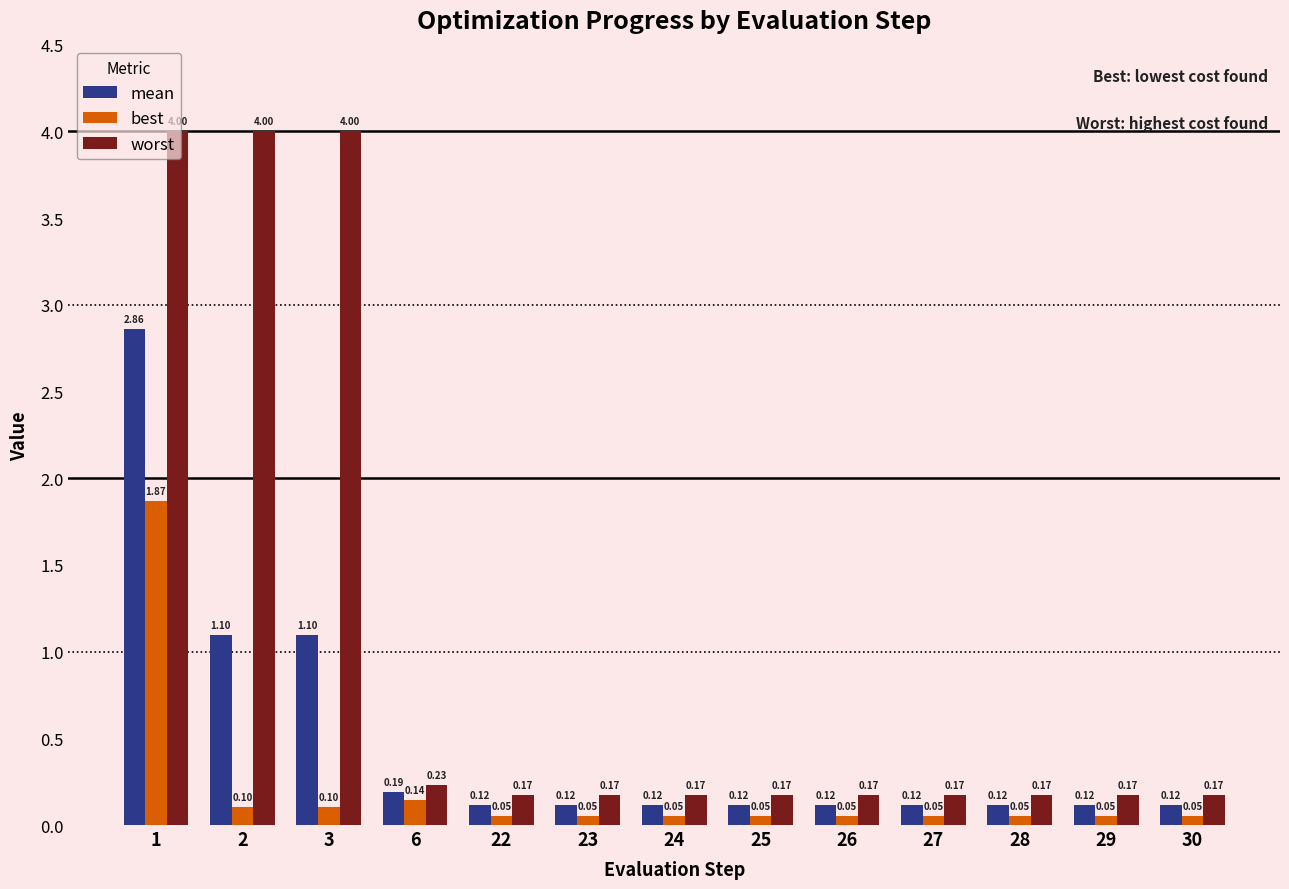

Which series has the widest spread of values?

worst